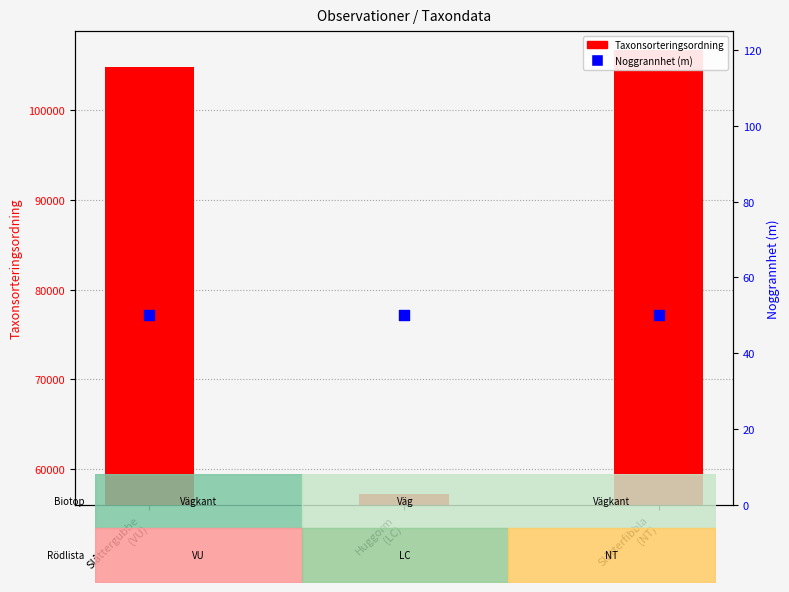

At how many categories does at least one series exceed 7655?

3